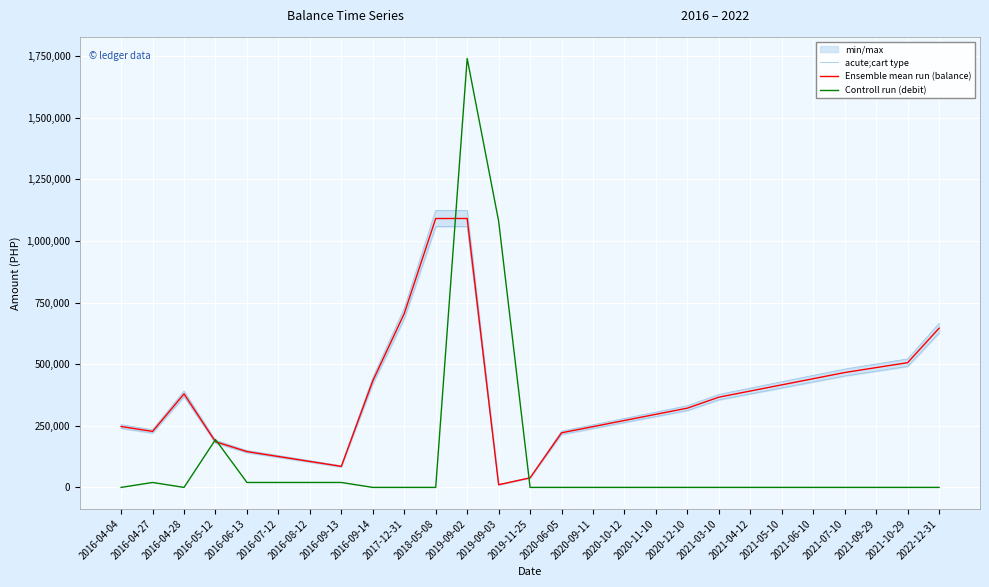

Is it true that Controll run (debit) equals 0.0 at 2020-09-11?

True